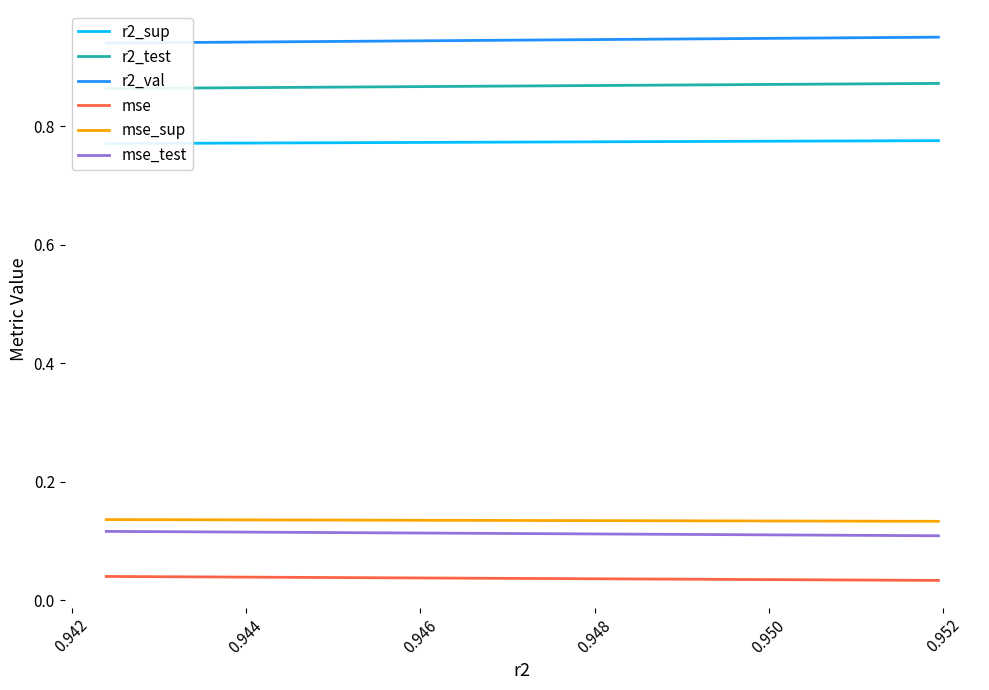

How many lines are shown in the chart?

6